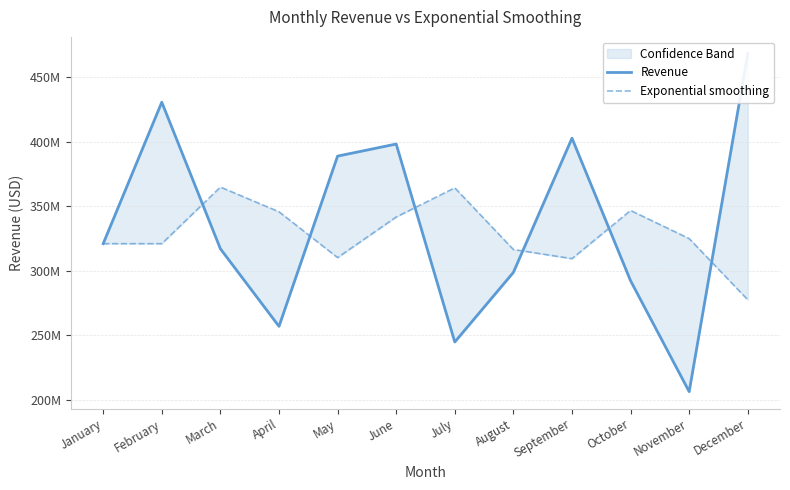

List the series in order of their peak value, highest first.

Revenue, Exponential smoothing